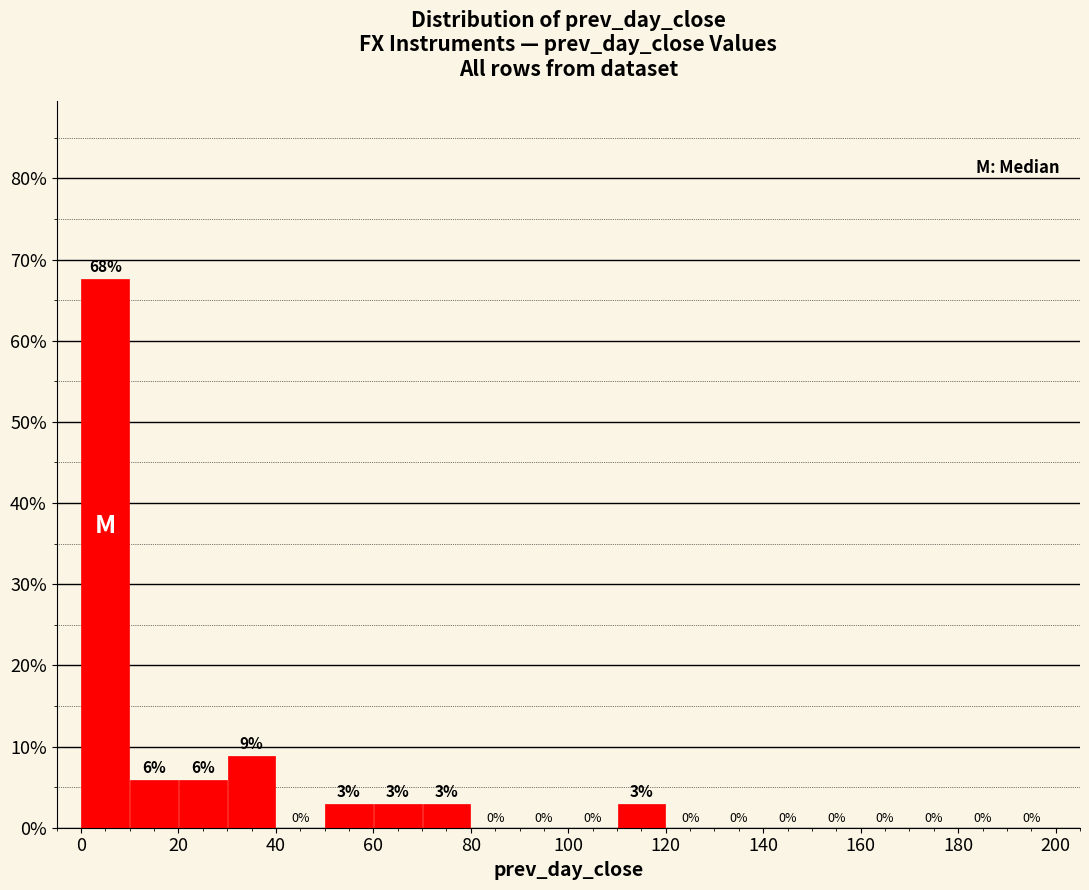

Over which range of the x-axis is the bar tallest?

0 to 10